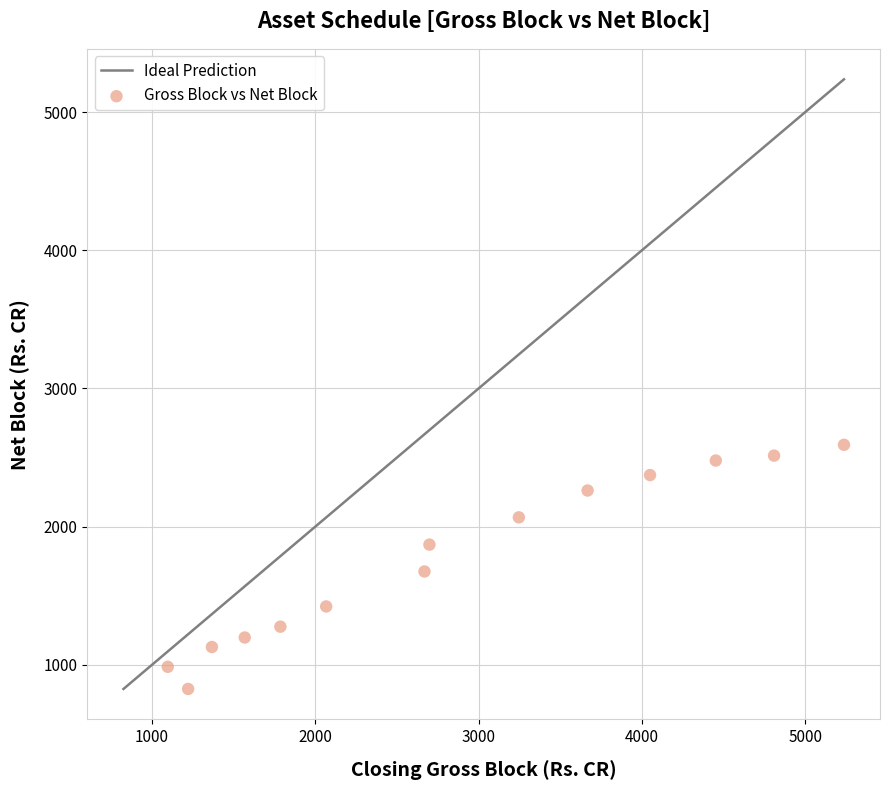

What is the range of X values (max minus min)?

4142.1